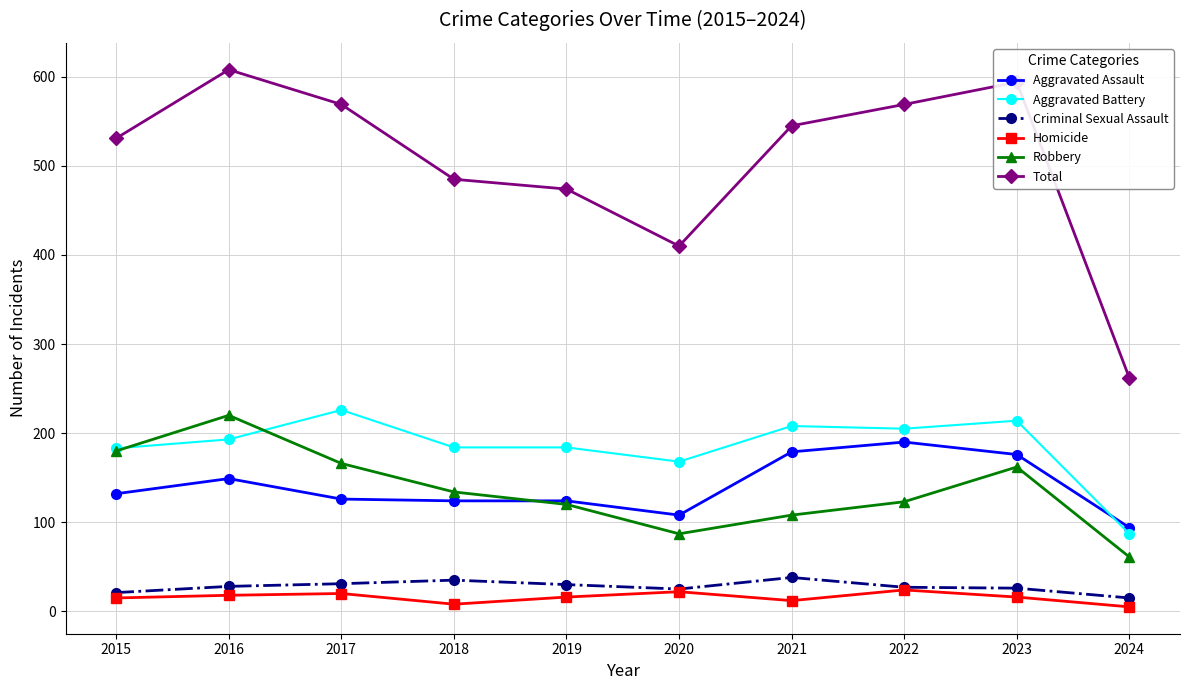

What is the total value across all series at 2017?

1138